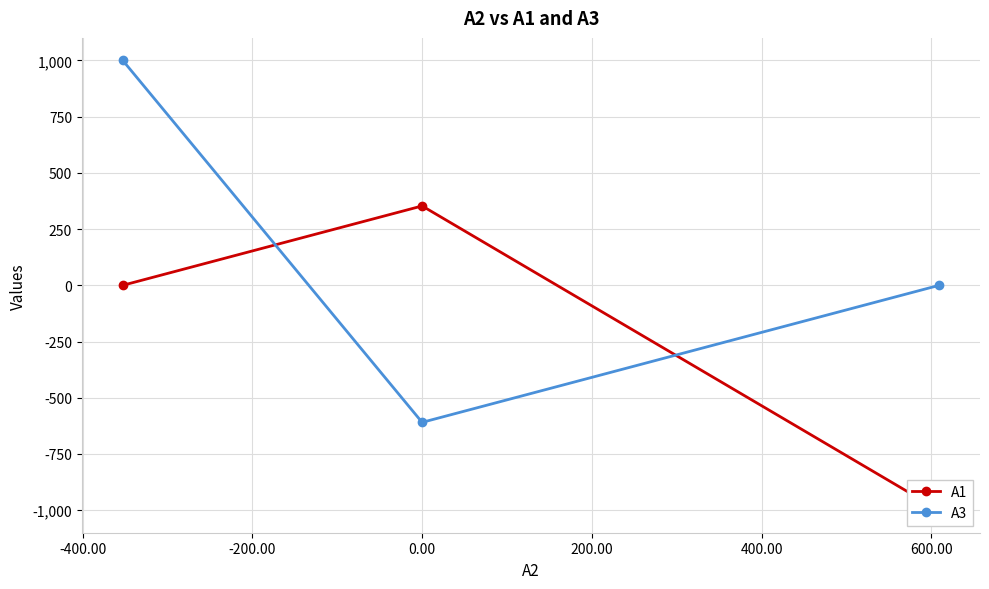

What is the minimum value for A3?

-609.3